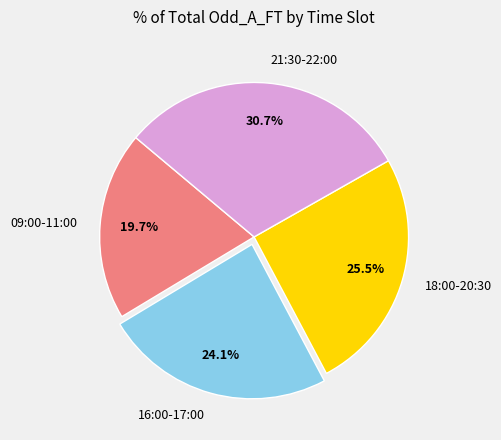

Does 09:00-11:00 represent more than half of the total?

No